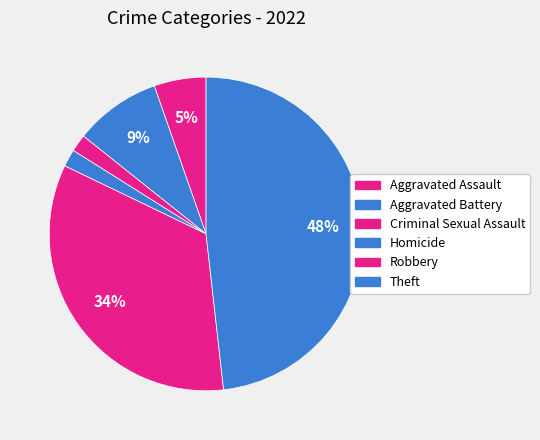

How many slices are in this pie chart?

6